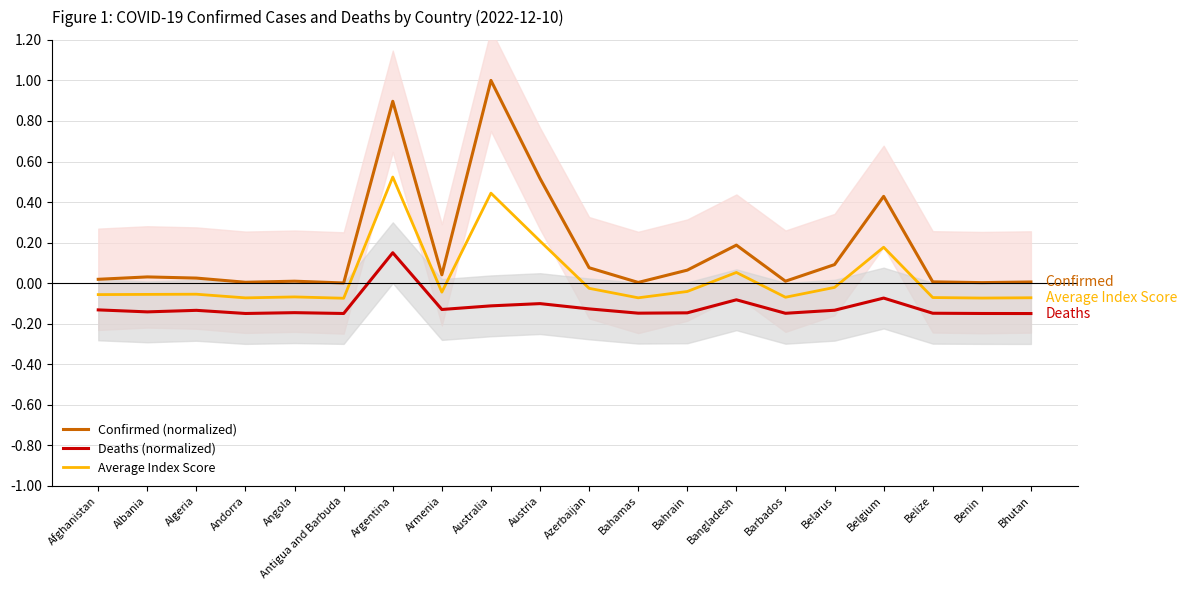

What is the label of the 5th point from the left?

Angola